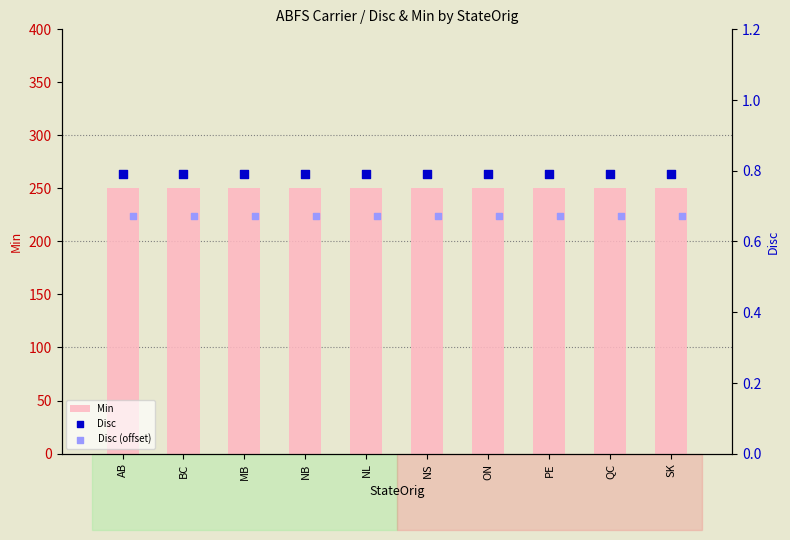

What are all the series names shown in the legend?

Min, Disc, Disc (offset)